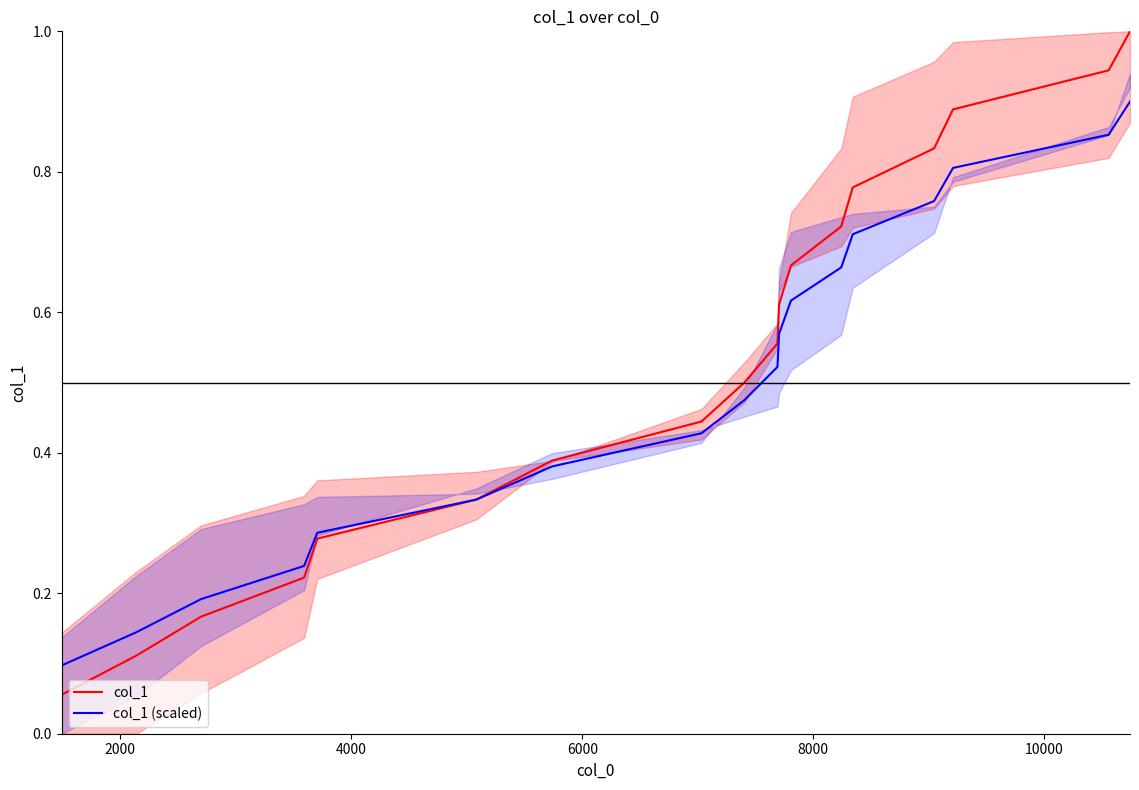

How many categories are shown in the chart?

18